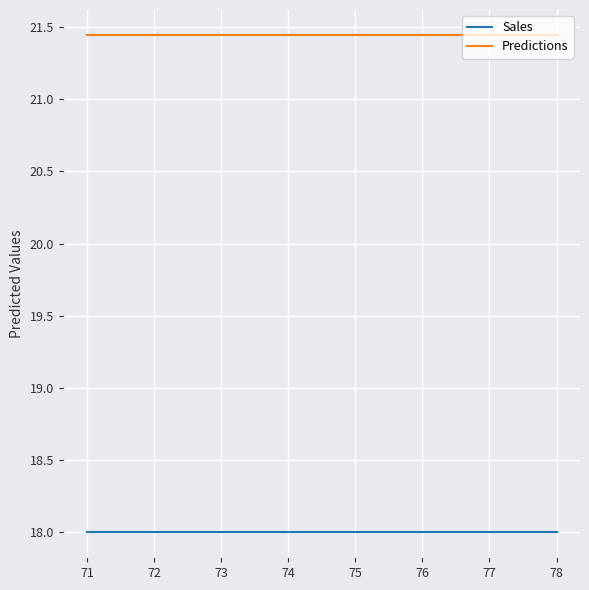

What is the smallest value displayed?

18.0